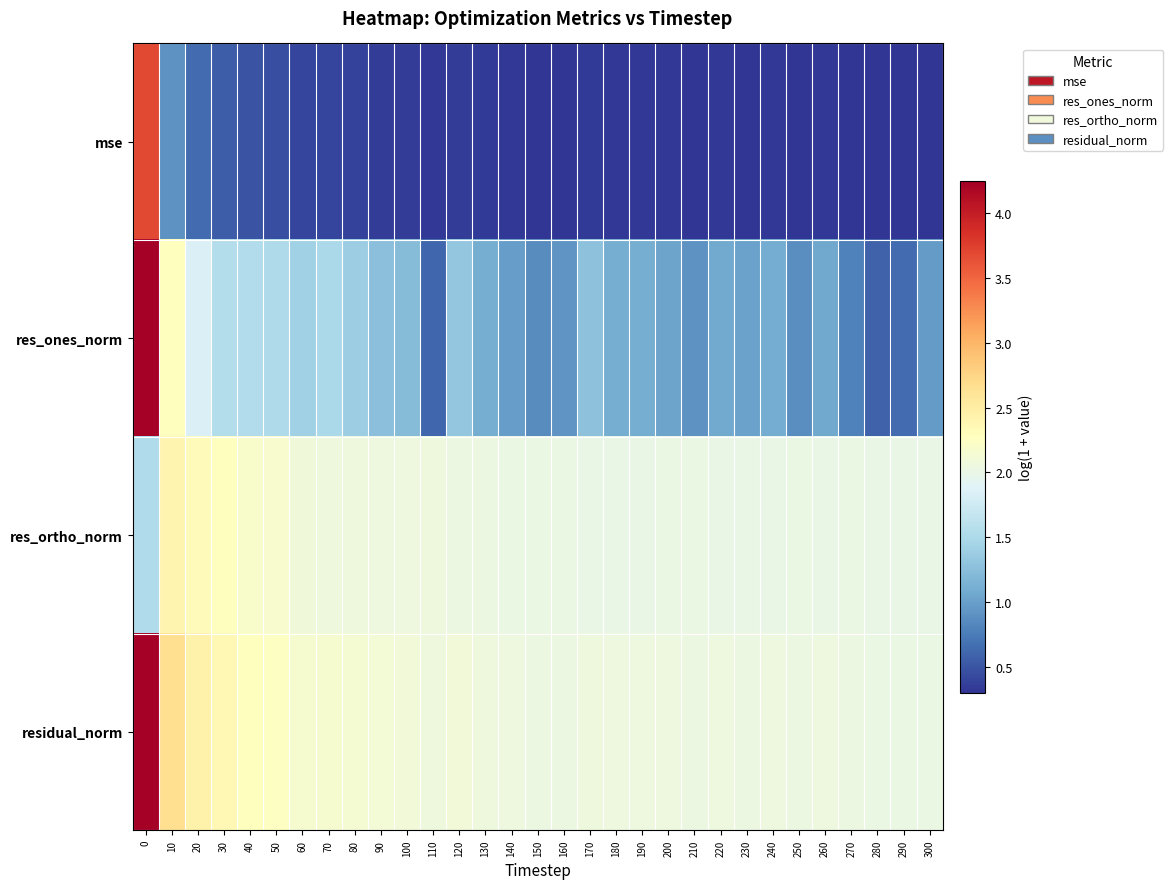

Which series has the largest range (max minus min)?

res_ones_norm